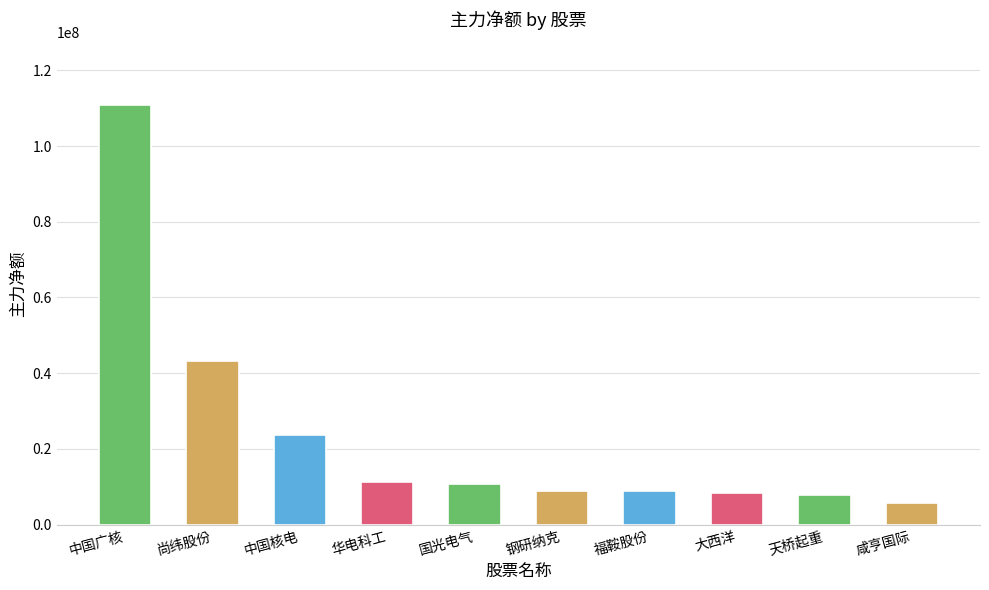

Where does the data first go above 10765001?

中国广核